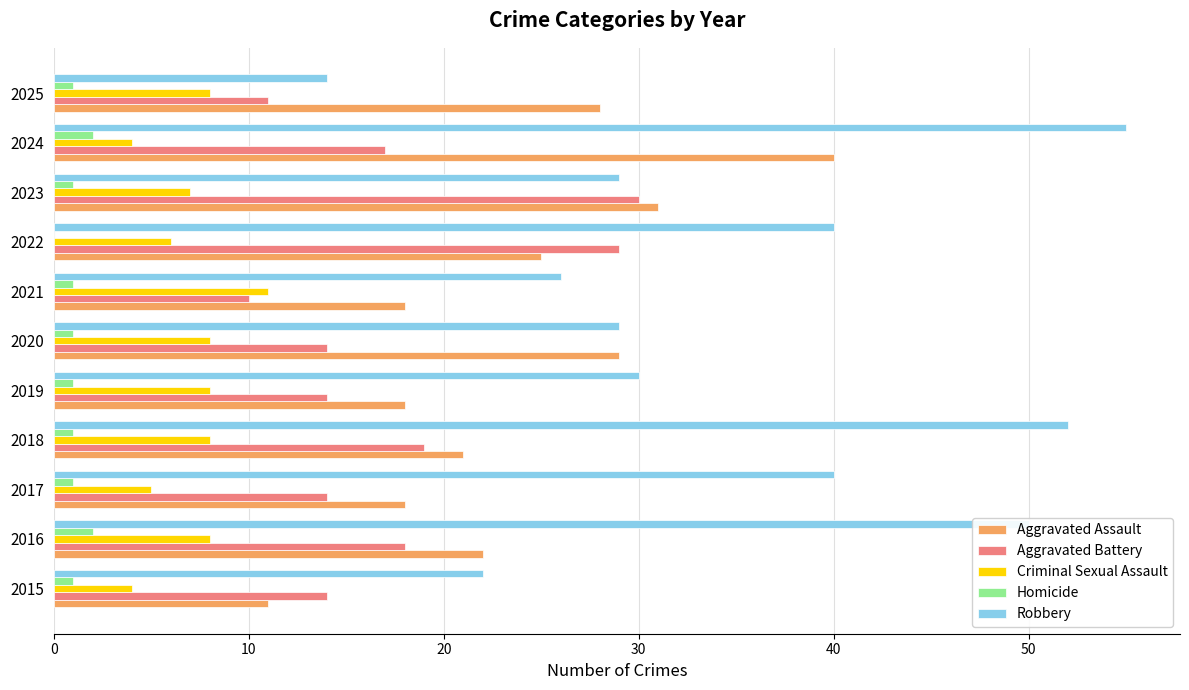

Between 2021 and 2024, which series saw the biggest shift?

Robbery